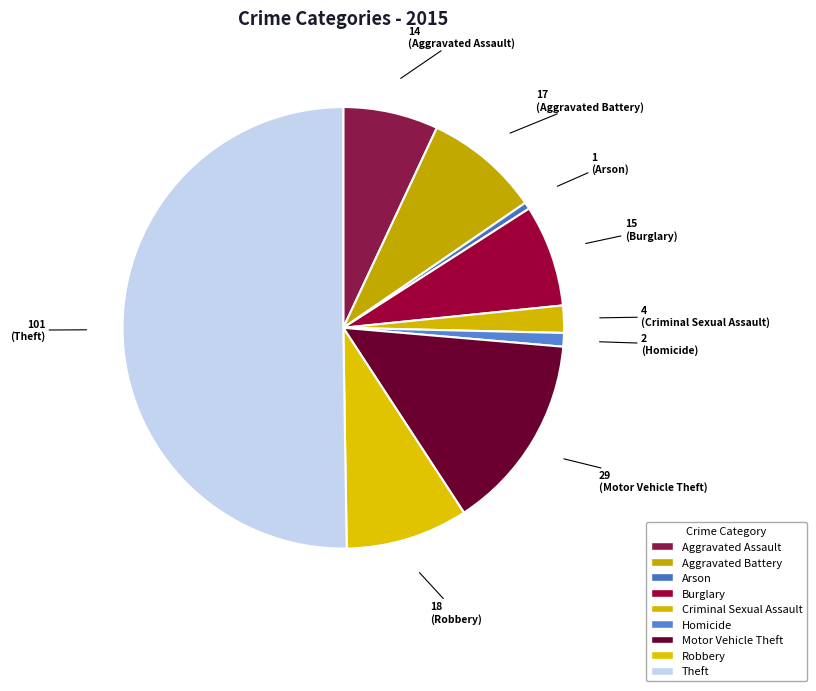

Between Arson and Criminal Sexual Assault, which is larger?

Criminal Sexual Assault